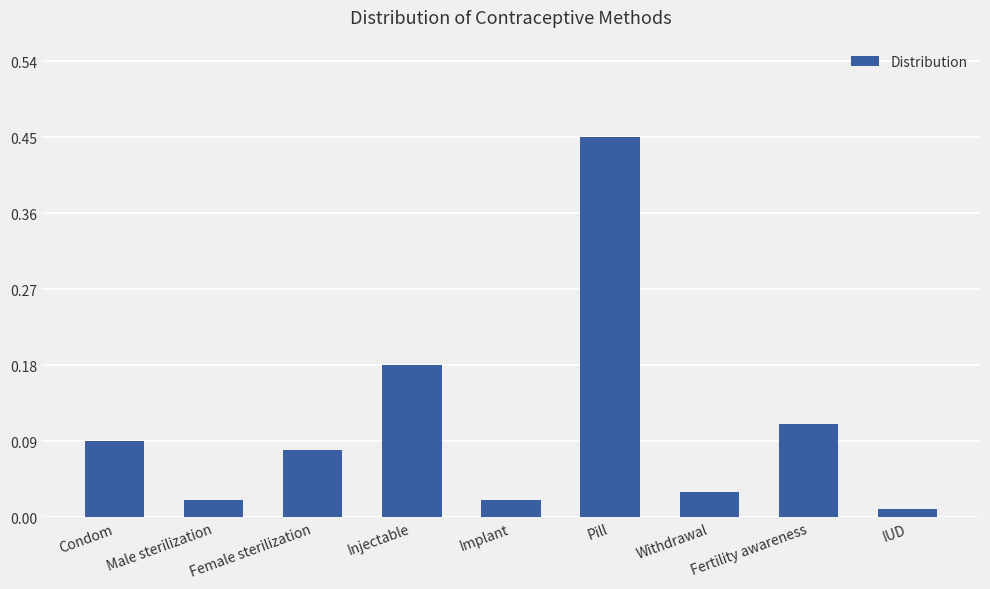

Between Pill and Condom, which is larger?

Pill